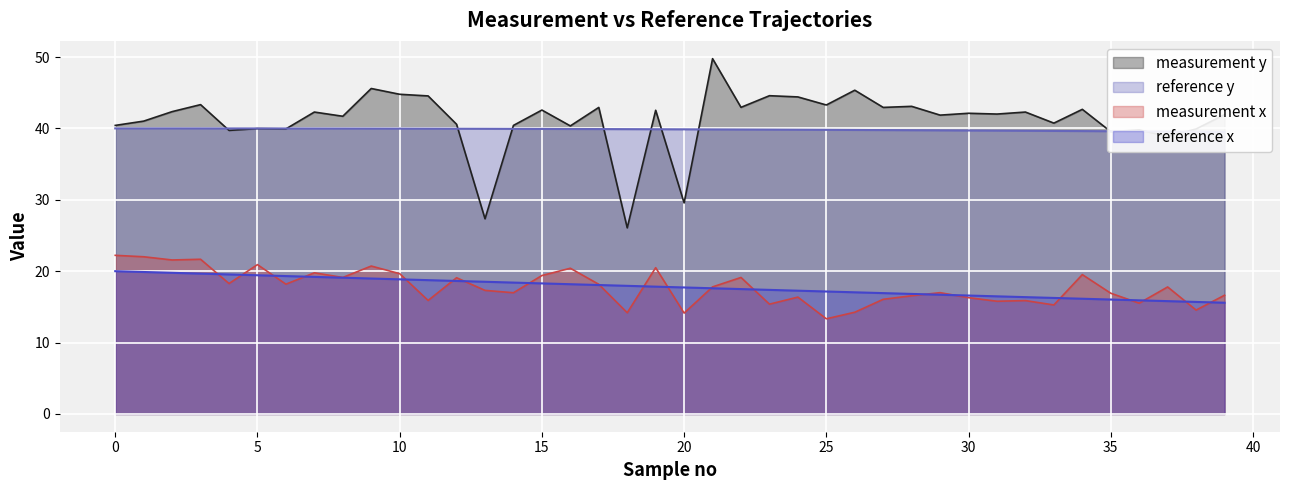

True or false: measurement x and measurement y cross at least once.

False